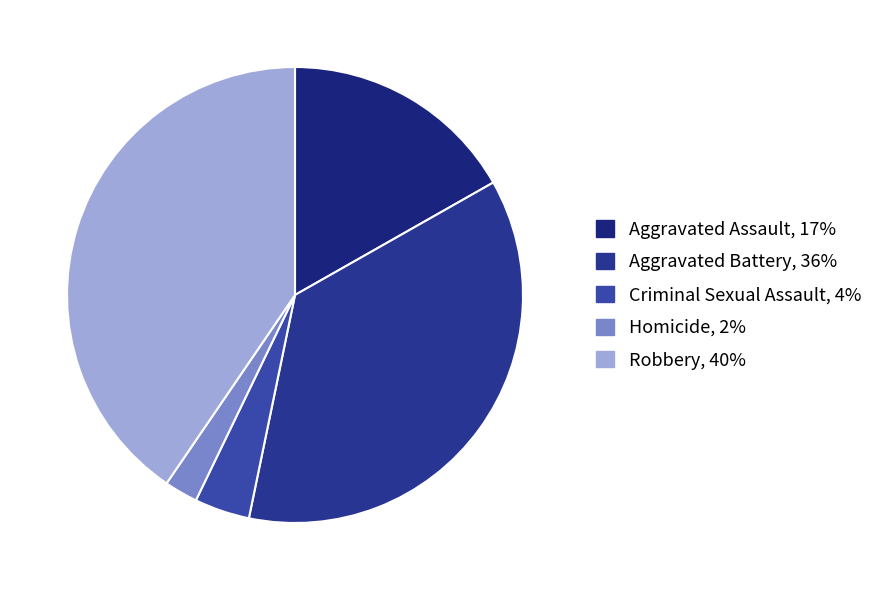

Is Aggravated Assault the majority of the pie?

No